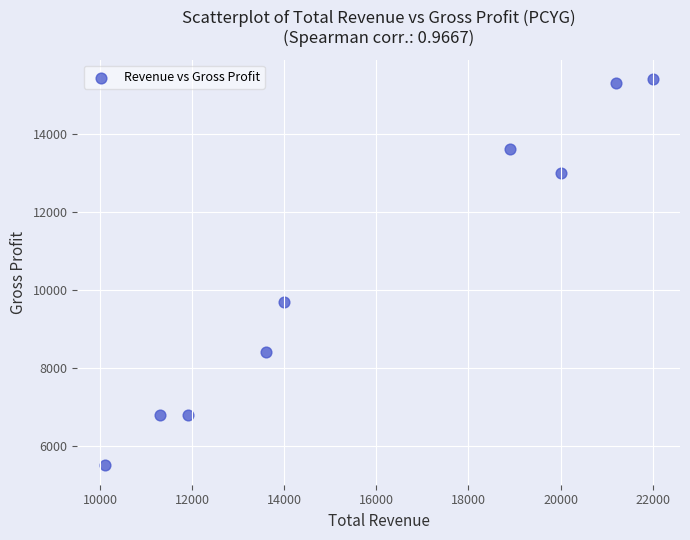

What is the range of X values (max minus min)?

11900